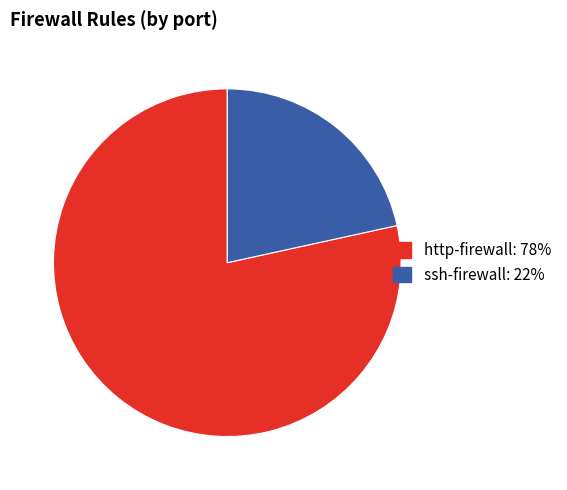

How many segments does this pie chart have?

2